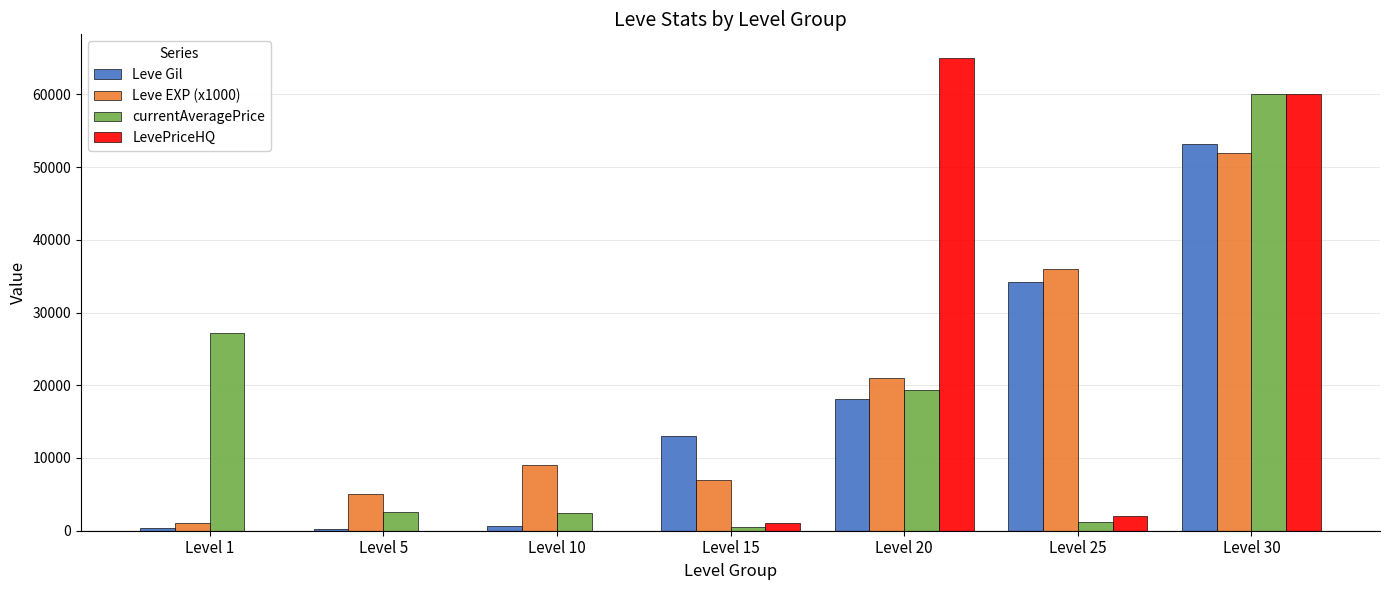

What are all the series names shown in the legend?

Leve Gil, Leve EXP (x1000), currentAveragePrice, LevePriceHQ